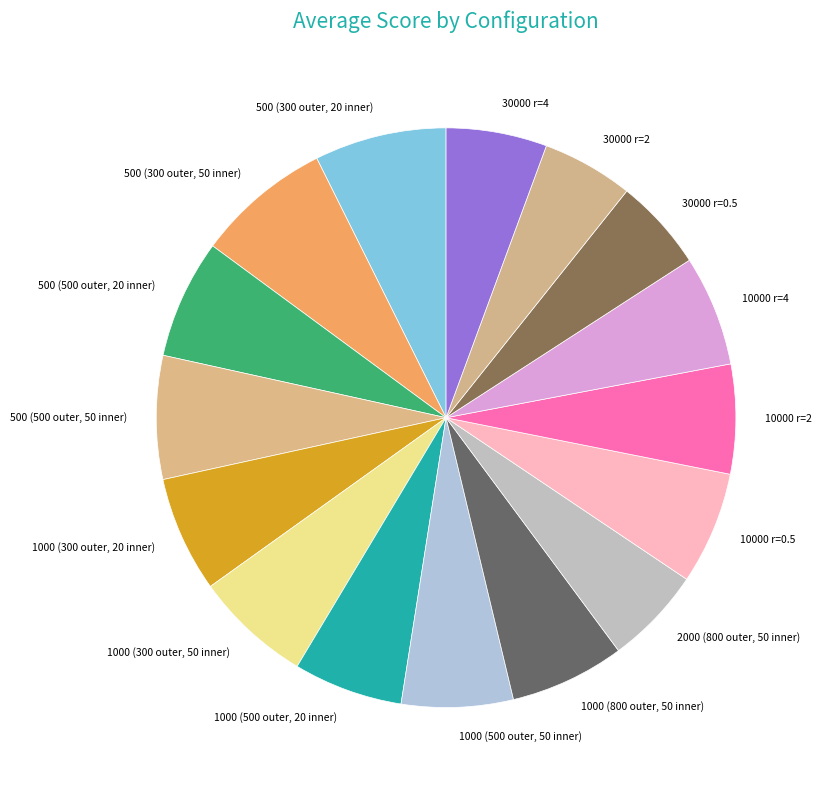

Do 1000 (800 outer, 50 inner) and 1000 (300 outer, 20 inner) together represent more than half of the pie?

No